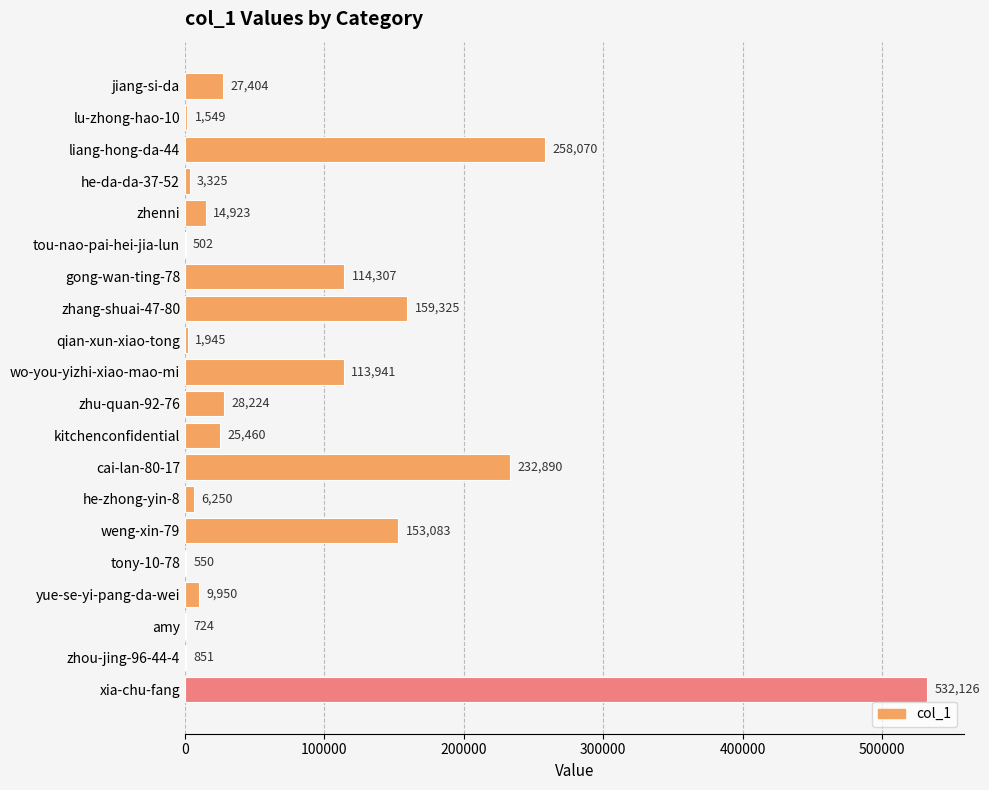

The value at zhenni is 14923. True or false?

True